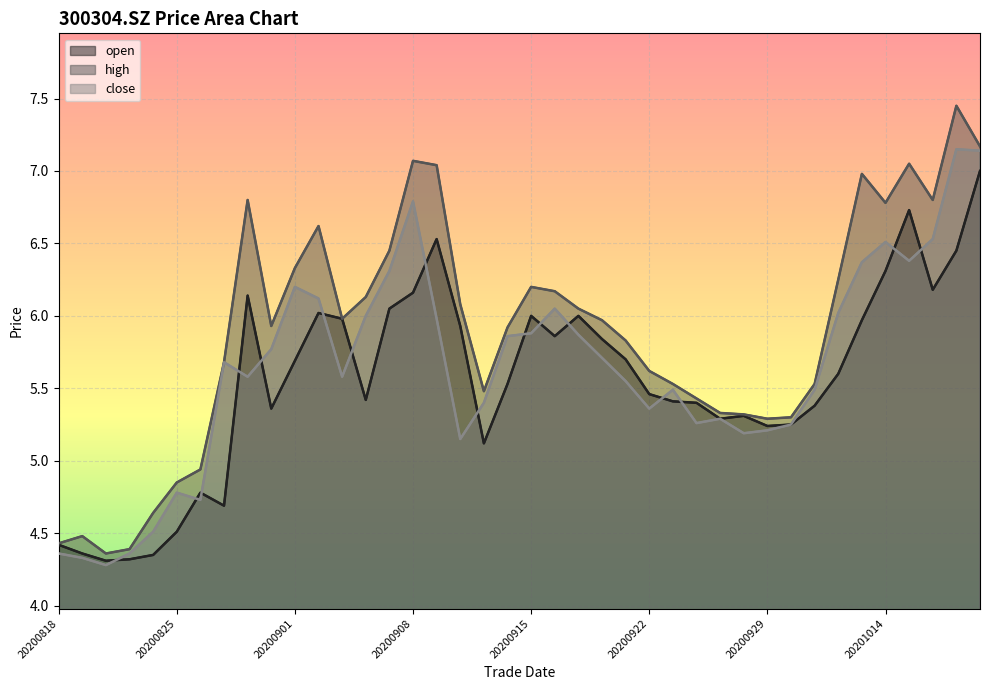

How many series are shown in this chart?

3